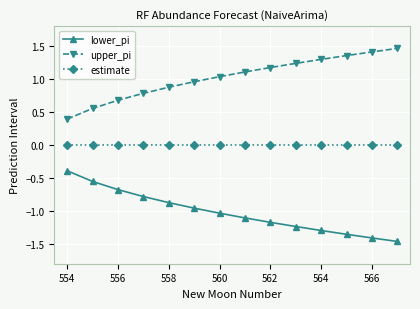

What is the difference between the maximum and second lowest values in the upper_pi series?

0.9